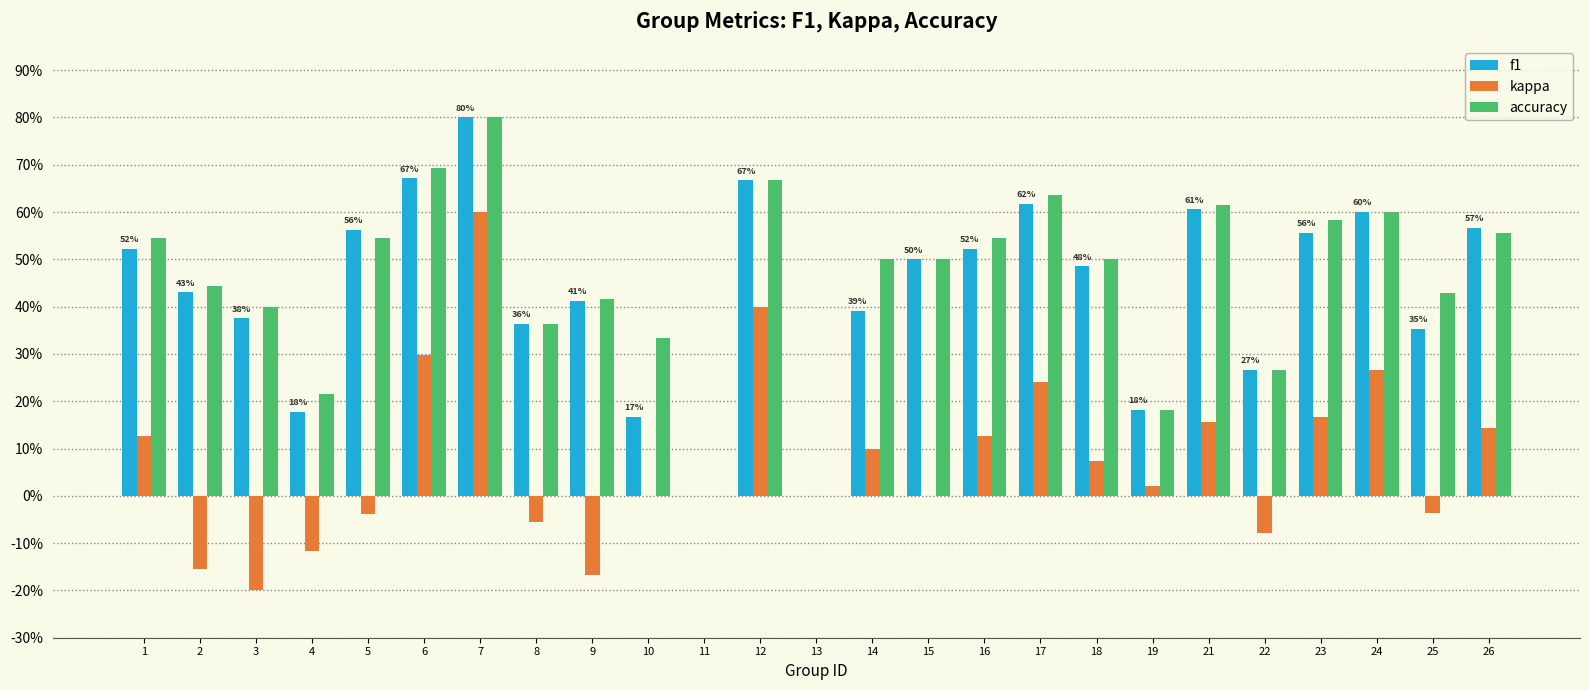

Which series changed the most between 8 and 25?

accuracy